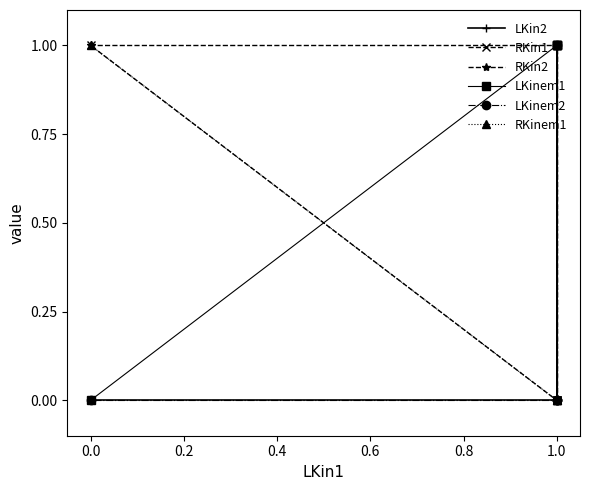

Which series ends up on top after the final intersection of RKinem1 and LKinem1?

RKinem1